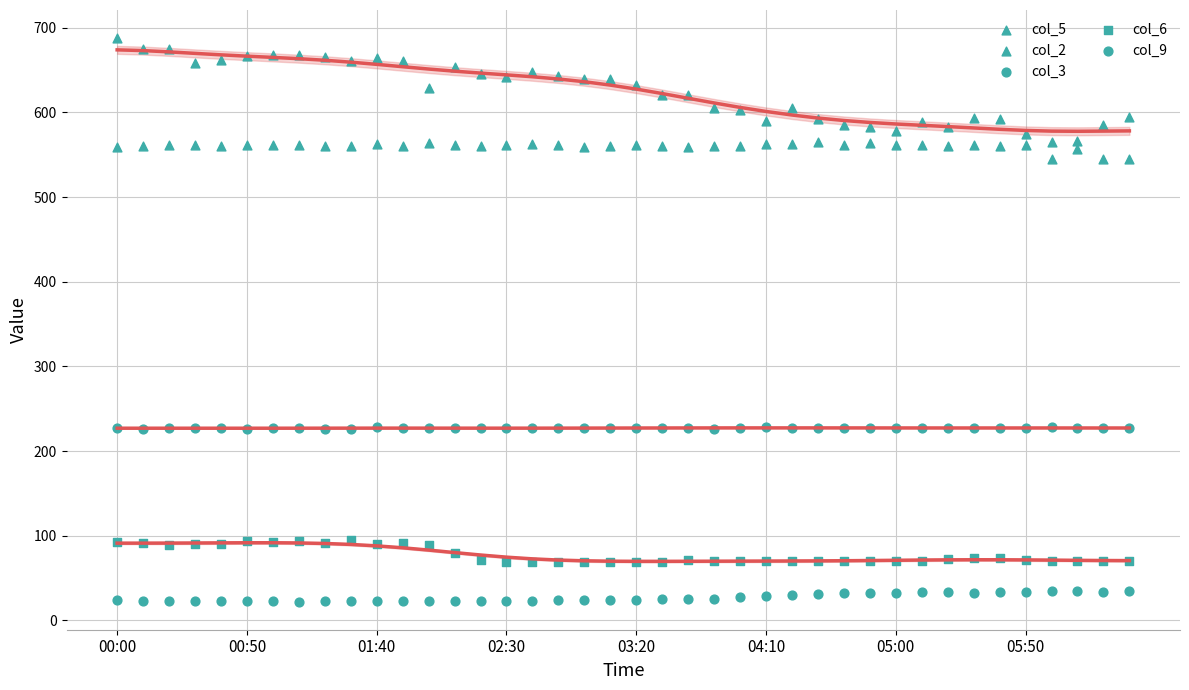

What is the total value across all series at 02:30?

1521.5